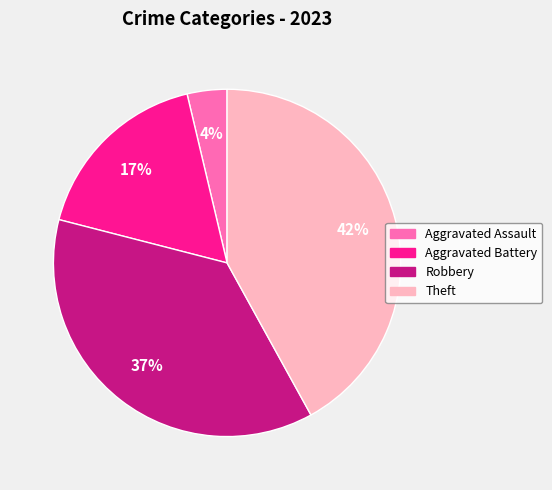

Rank the categories by value from highest to lowest.

Theft, Robbery, Aggravated Battery, Aggravated Assault